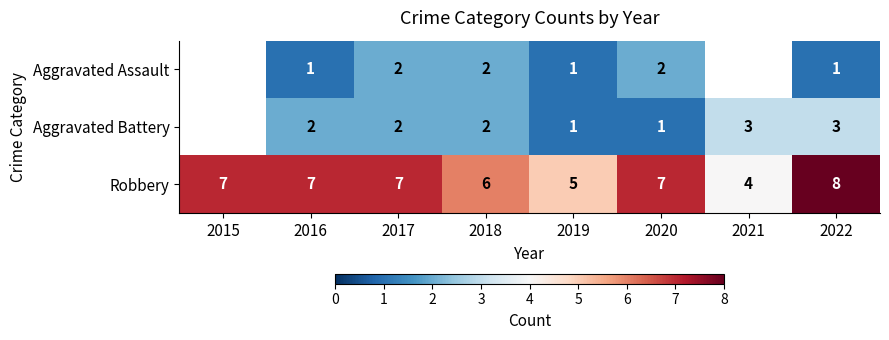

Count the number of categories in the chart.

8